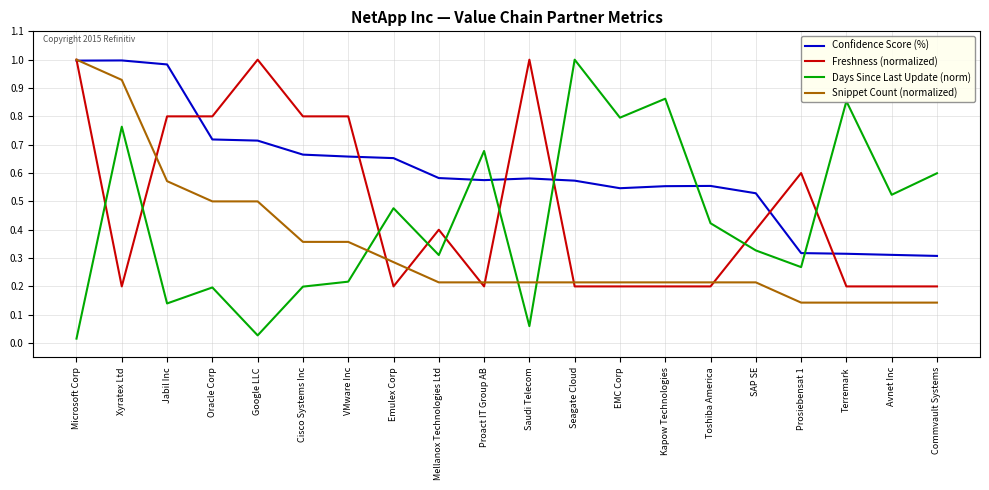

At Xyratex Ltd, list the series in order from largest to smallest.

Confidence Score (%), Snippet Count (normalized), Days Since Last Update (norm), Freshness (normalized)